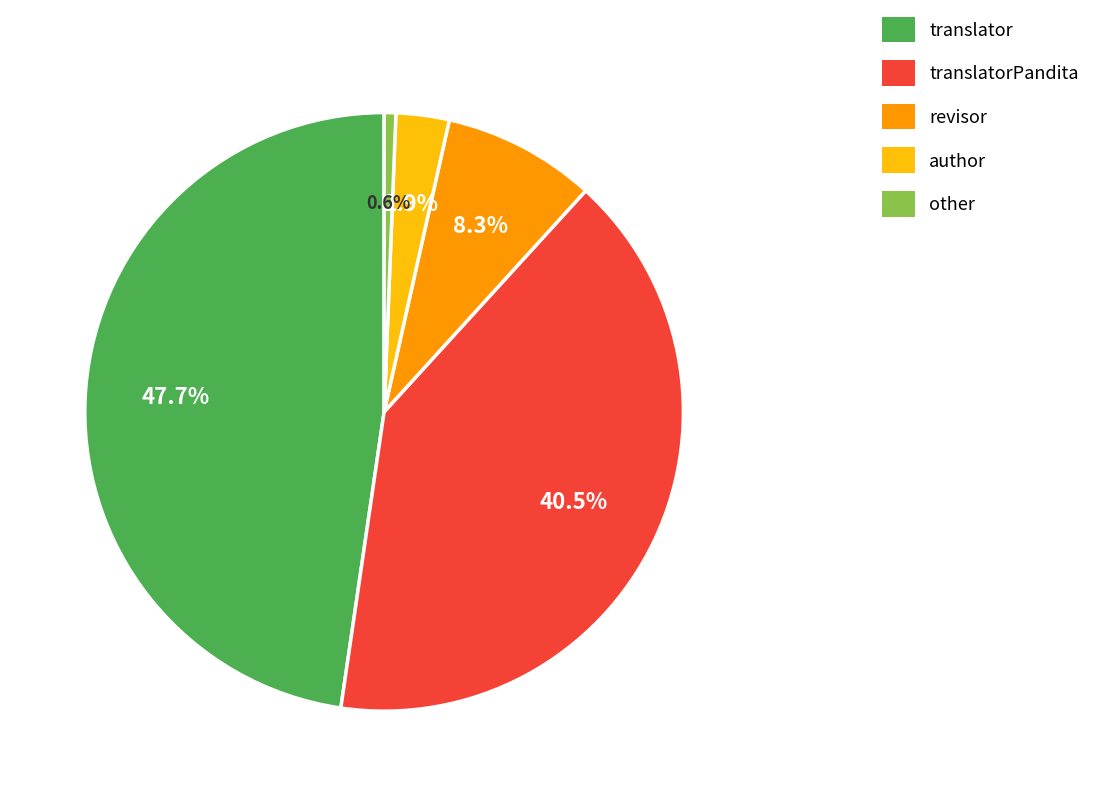

To the nearest percent, what is the difference between the largest and smallest slice percentages?

47%